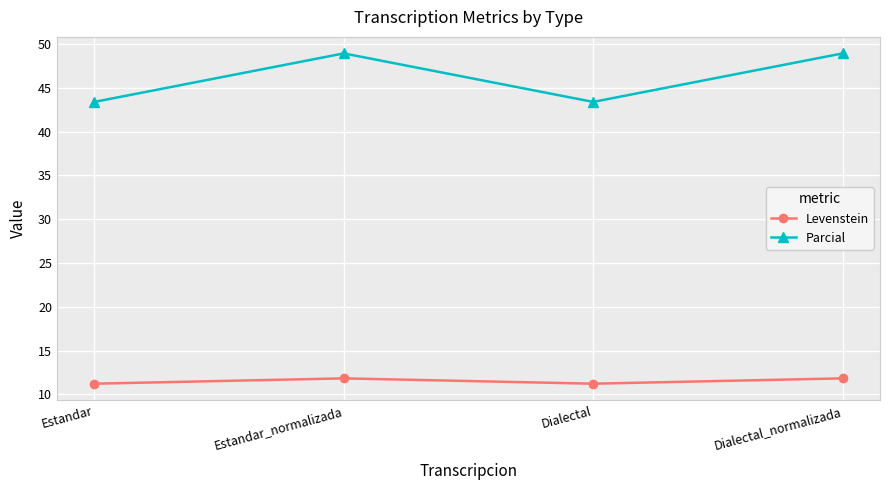

What is the difference between the second highest and minimum values in the Levenstein series?

0.6